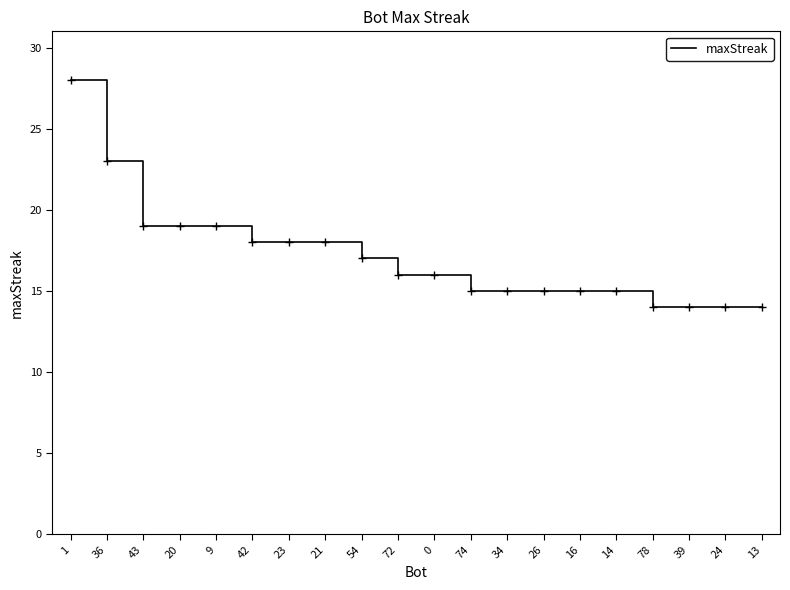

Between 14 and 1, which is larger?

1